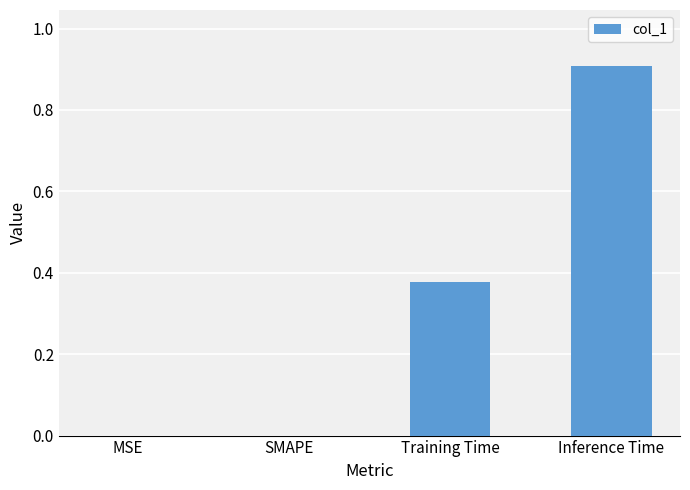

What is the sum of the values at Inference Time and Training Time?

1.3